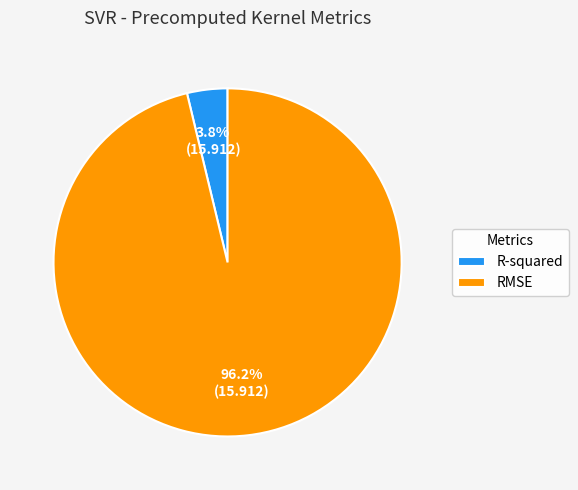

Does any single category account for the majority?

Yes